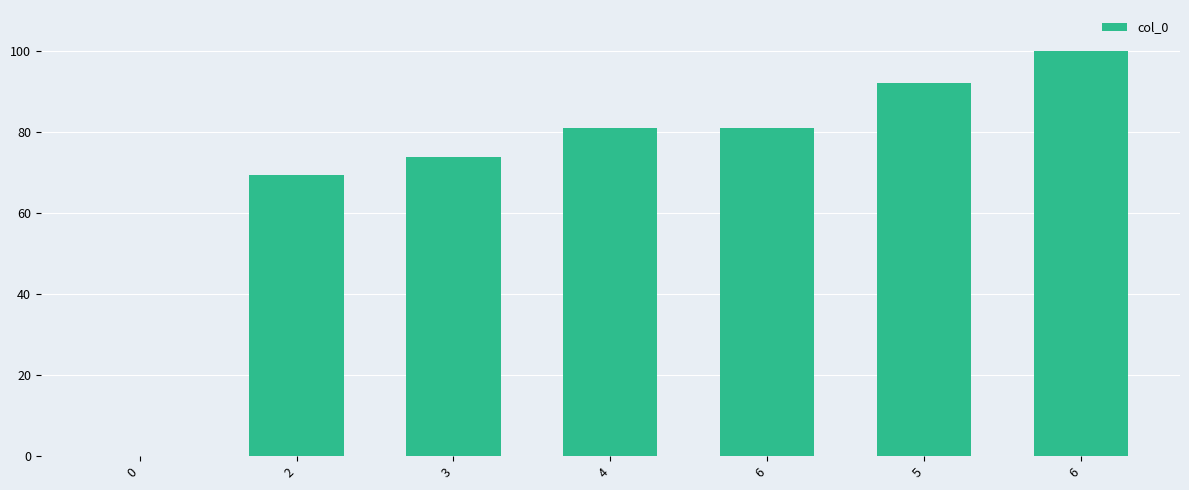

What is the value of the 4th bar from the left?

80.9